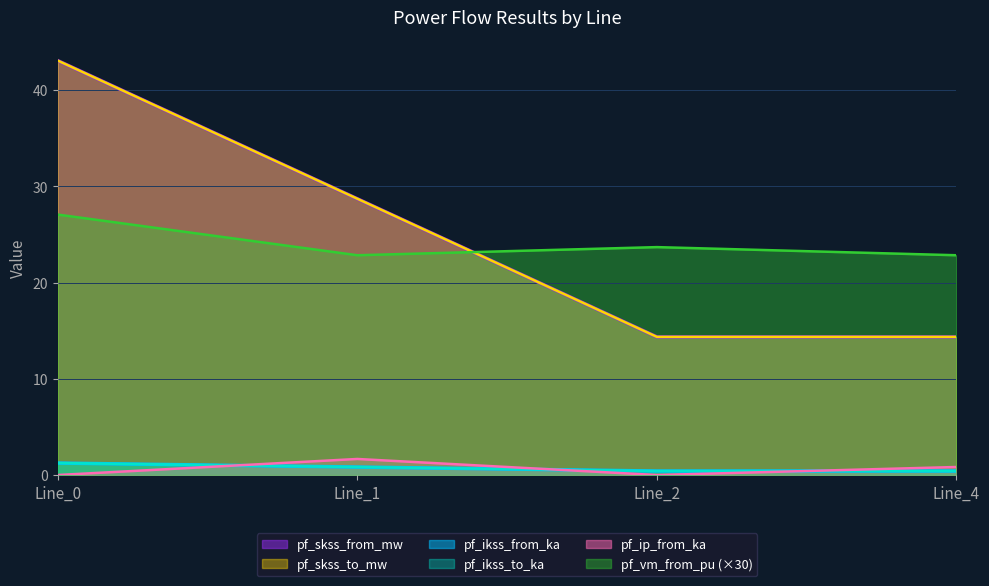

Is it true that pf_vm_from_pu equals 32.7 at Line_4?

False